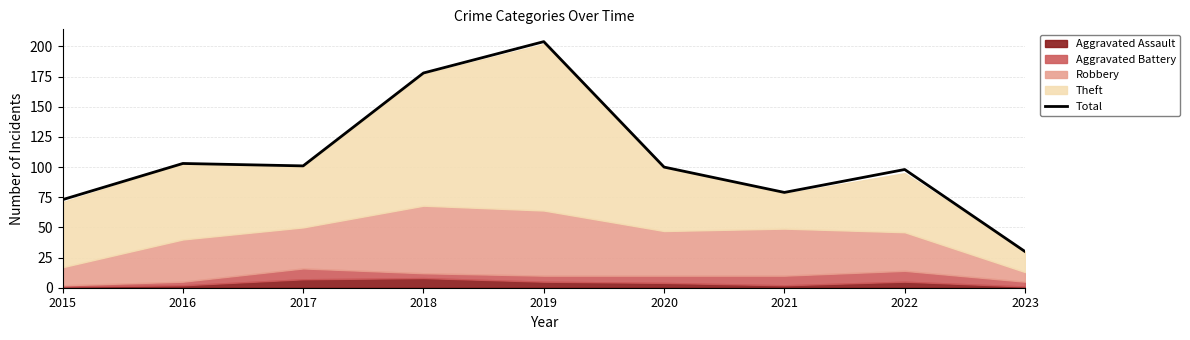

What is the sum of all values?

966